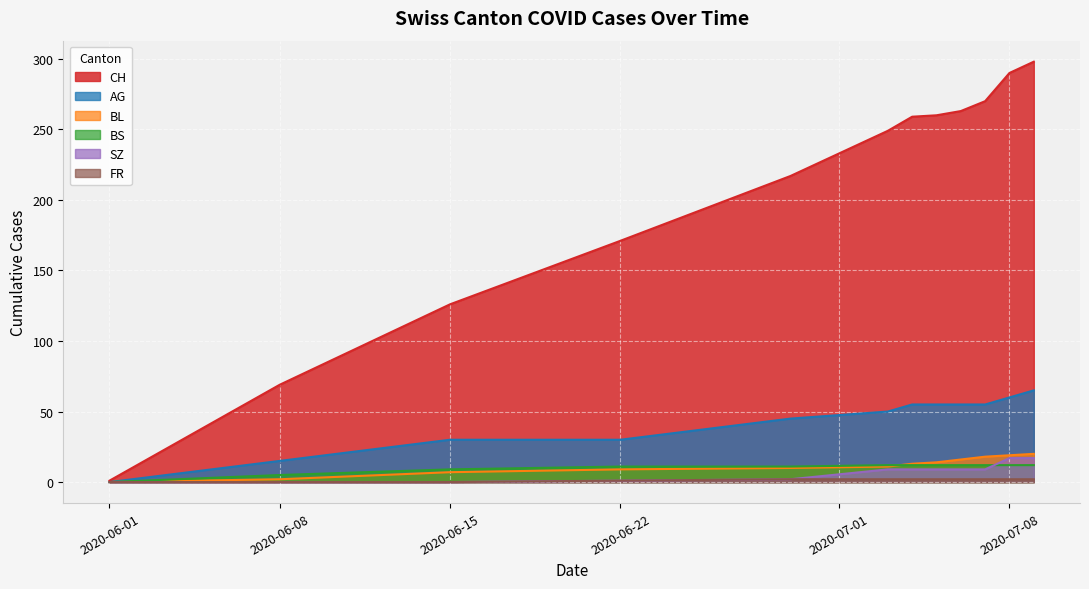

Read the CH value at 11.

260